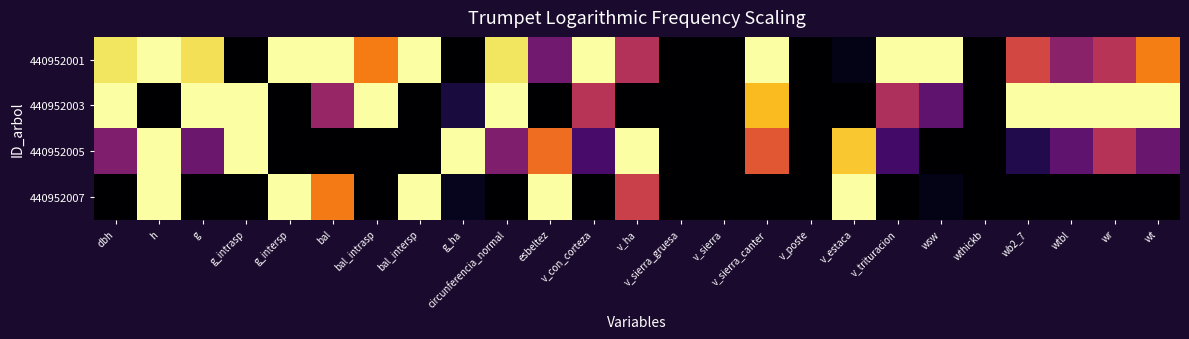

List the series in order of their peak value, lowest first.

440952001, 440952003, 440952005, 440952007